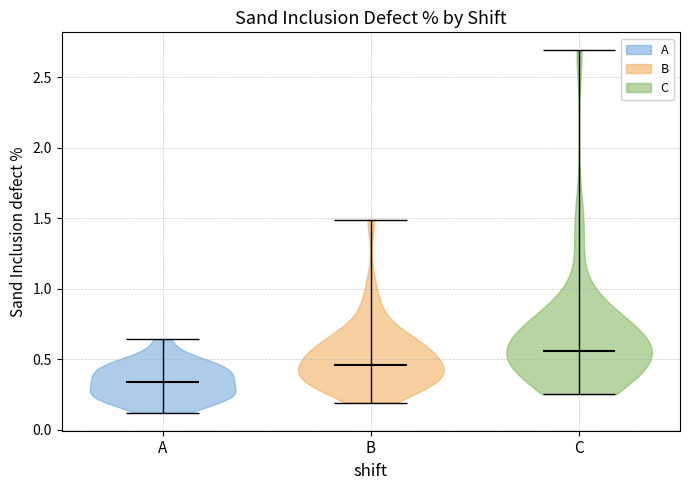

Reading left to right, read every violin against the y-axis: where its median line is, and the lowest and highest points it reaches. The values are not printed on the chart, so give them approximately, as read against the axis.

A: median line 0.35, lowest point 0.10, highest point 0.65
B: median line 0.45, lowest point 0.20, highest point 1.50
C: median line 0.55, lowest point 0.25, highest point 2.70